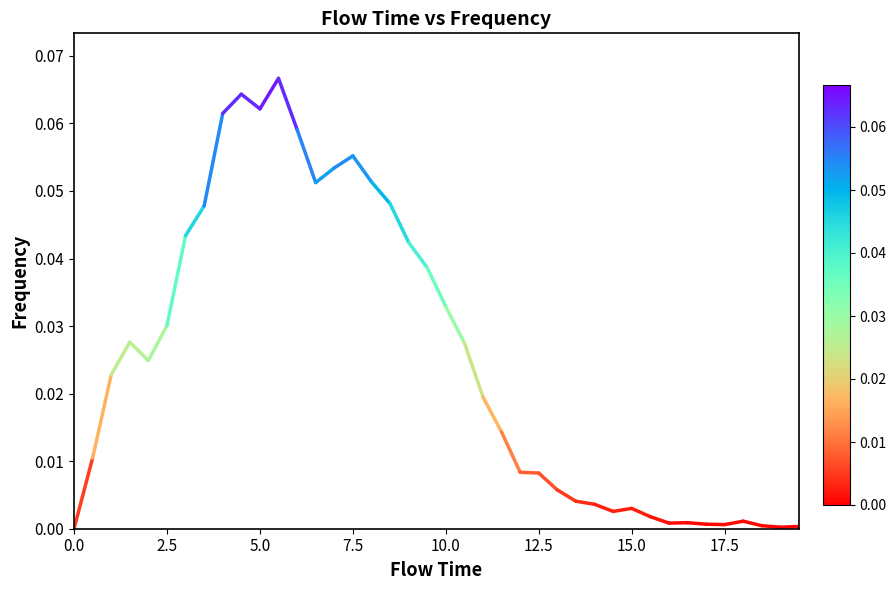

Count the values in the range 0 to 1.

2